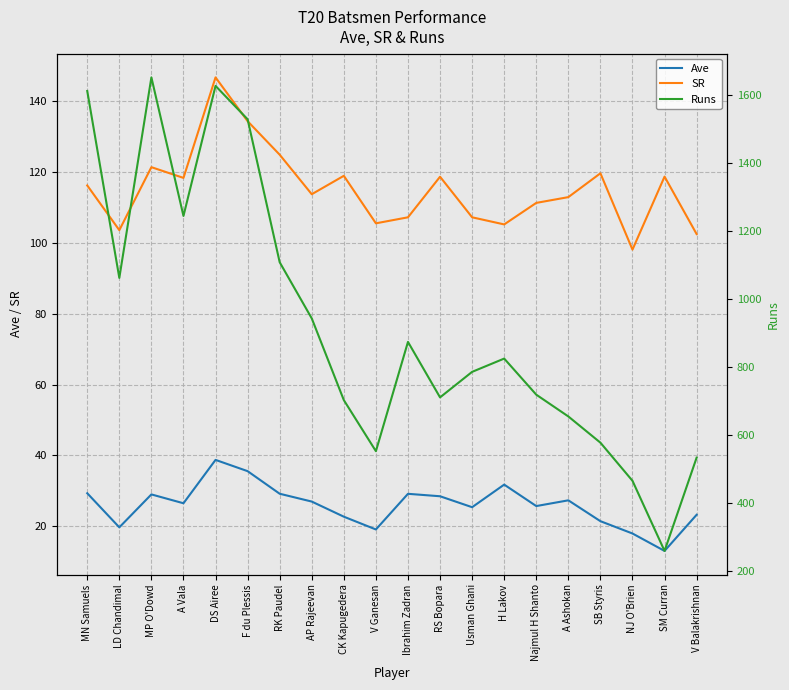

Is it true that Runs equals 855.7 at V Balakrishnan?

False